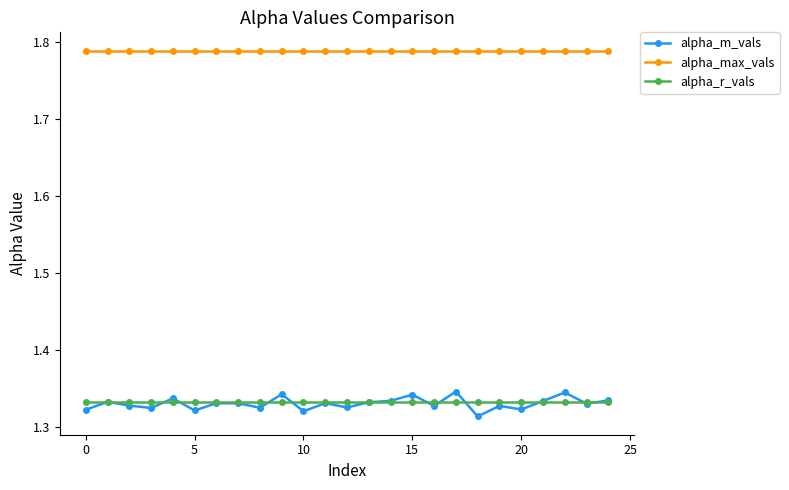

True or false: alpha_m_vals has more than 0 interior local peaks.

True